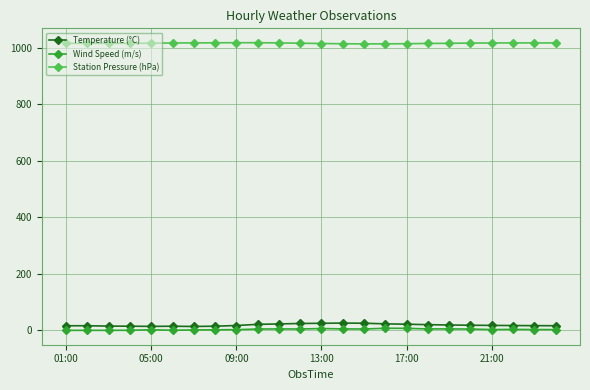

What is the highest value of the Station Pressure (hPa) series?

1017.9